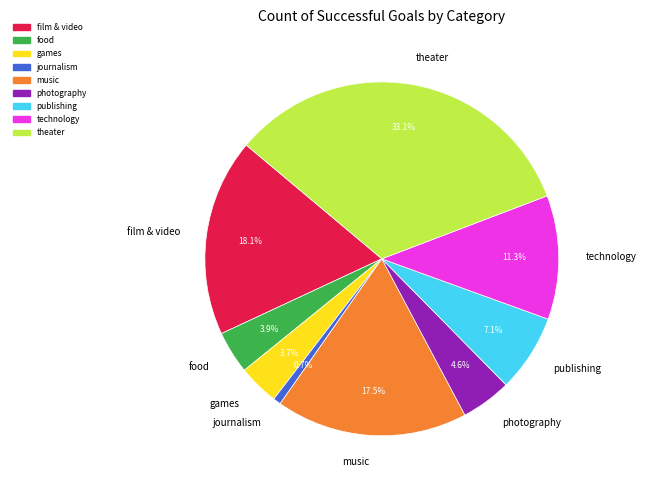

True or false: theater accounts for 33% of the total.

True